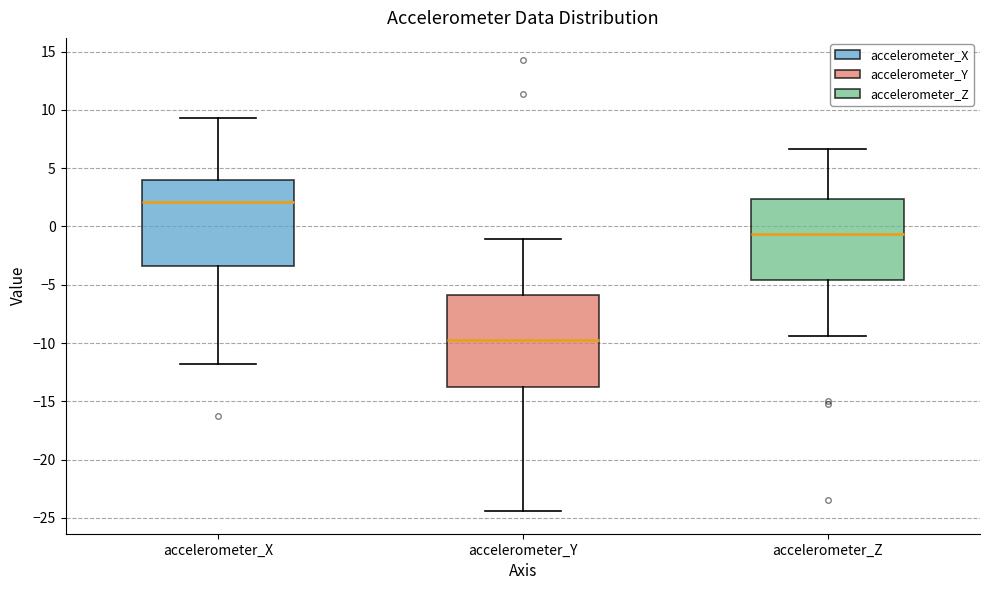

Where does the median line of the box for accelerometer_X sit on the y-axis? The values are not printed on the chart, so give them approximately, as read against the axis.

2.0